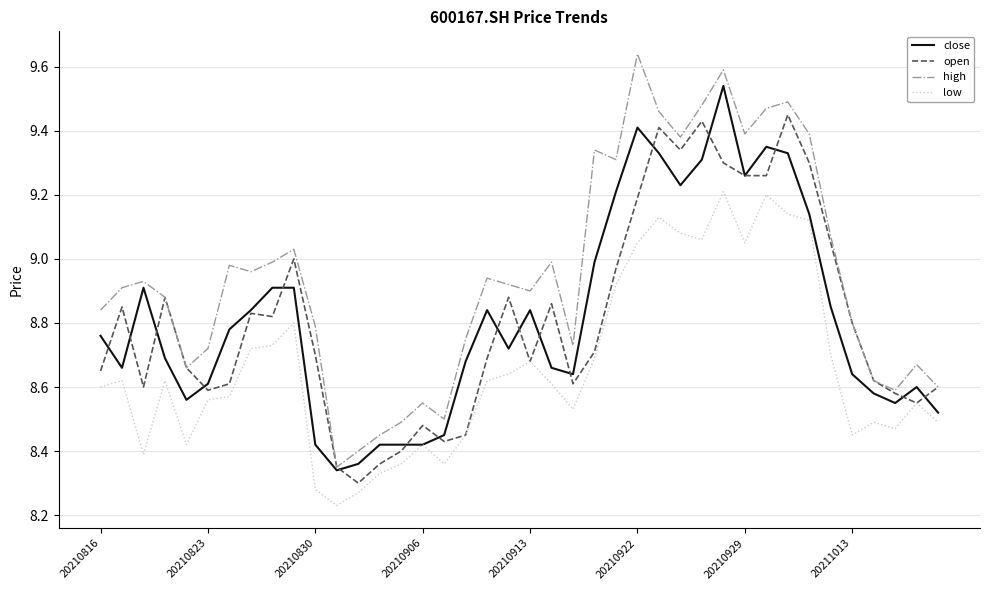

Which series has the largest total across all categories?

high